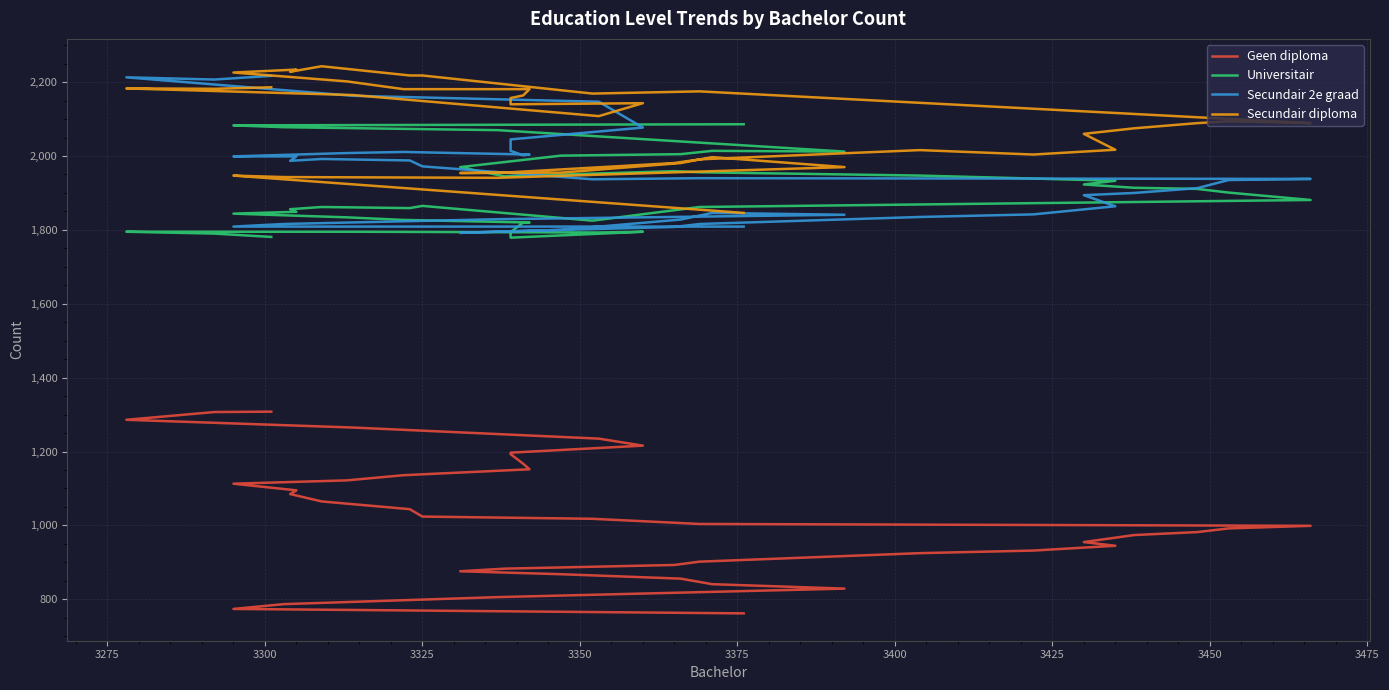

Is the value of Universitair at 3250 greater than the value of Geen diploma at 3400?

Yes